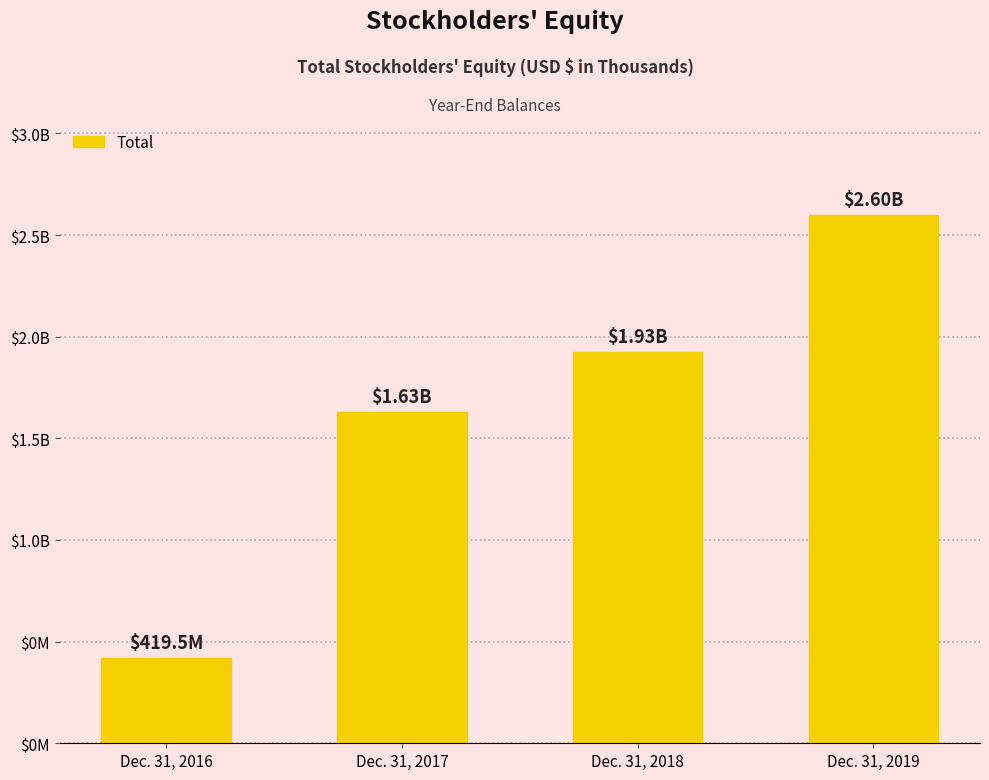

Which category has the highest value across all series?

Dec. 31, 2019